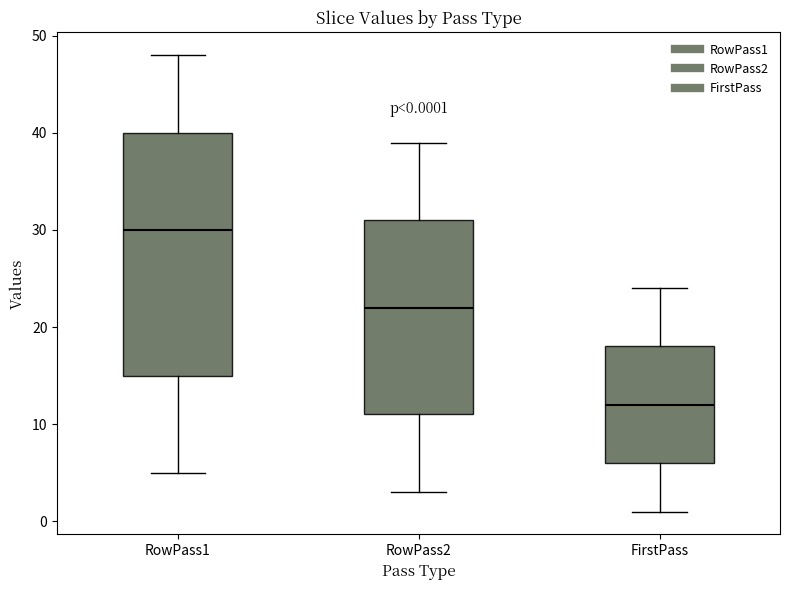

Which box is the tallest, from its lower edge to its upper edge?

RowPass1